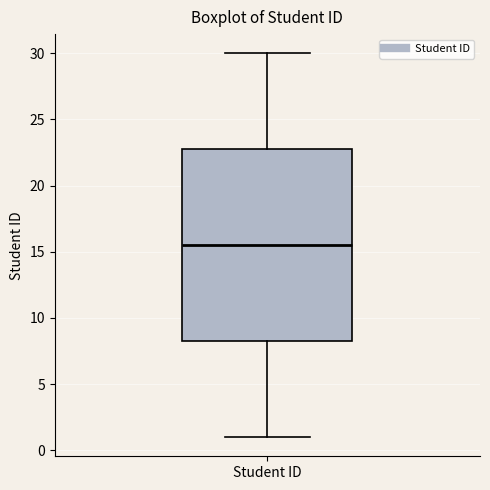

Where does the lower whisker of the box for Student ID end on the y-axis? The values are not printed on the chart, so give them approximately, as read against the axis.

1.0